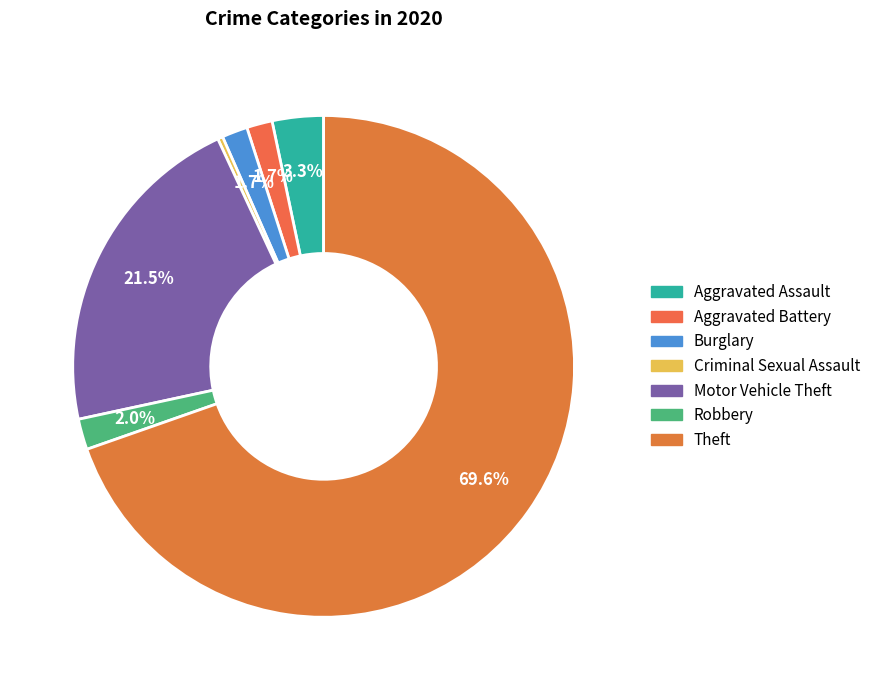

What is the majority slice?

Theft